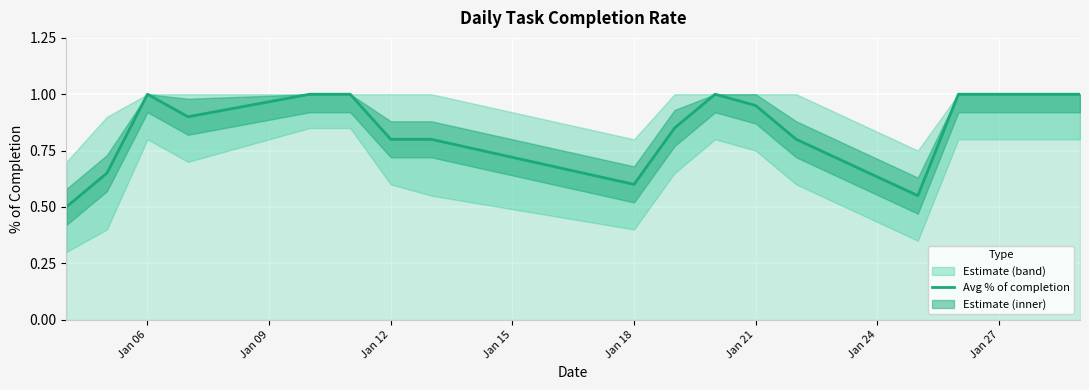

What is the minimum value for Avg % of completion?

0.5